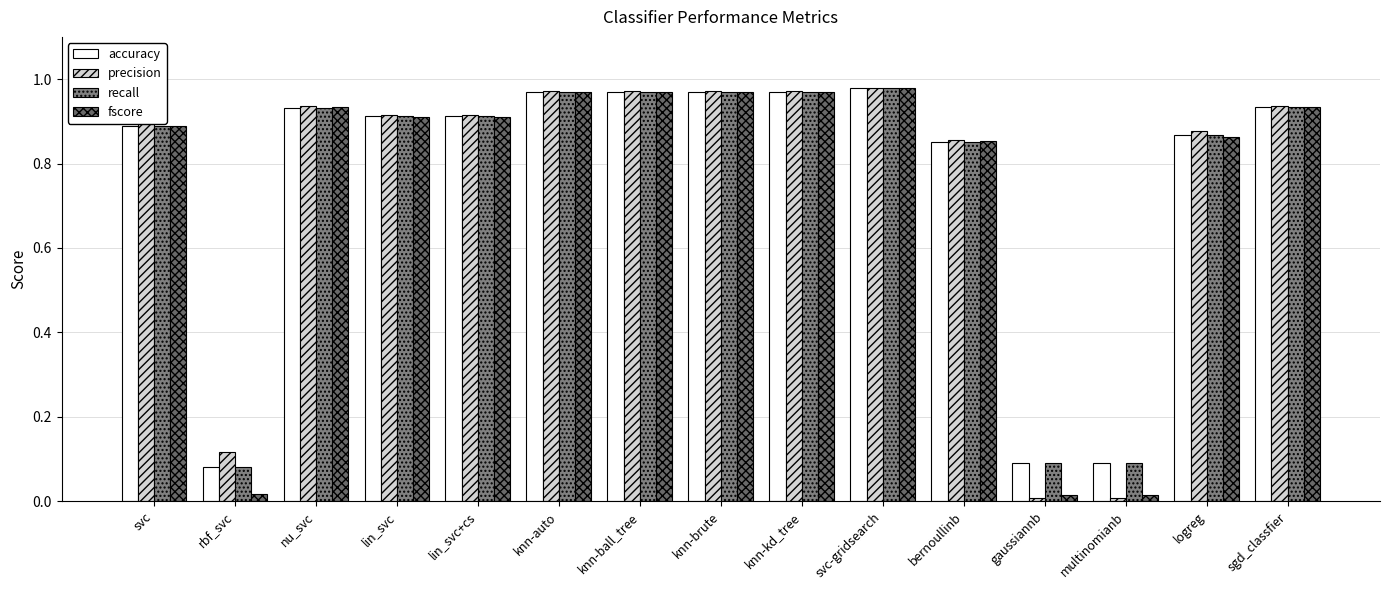

At which category is the sum across all series the highest?

svc-gridsearch